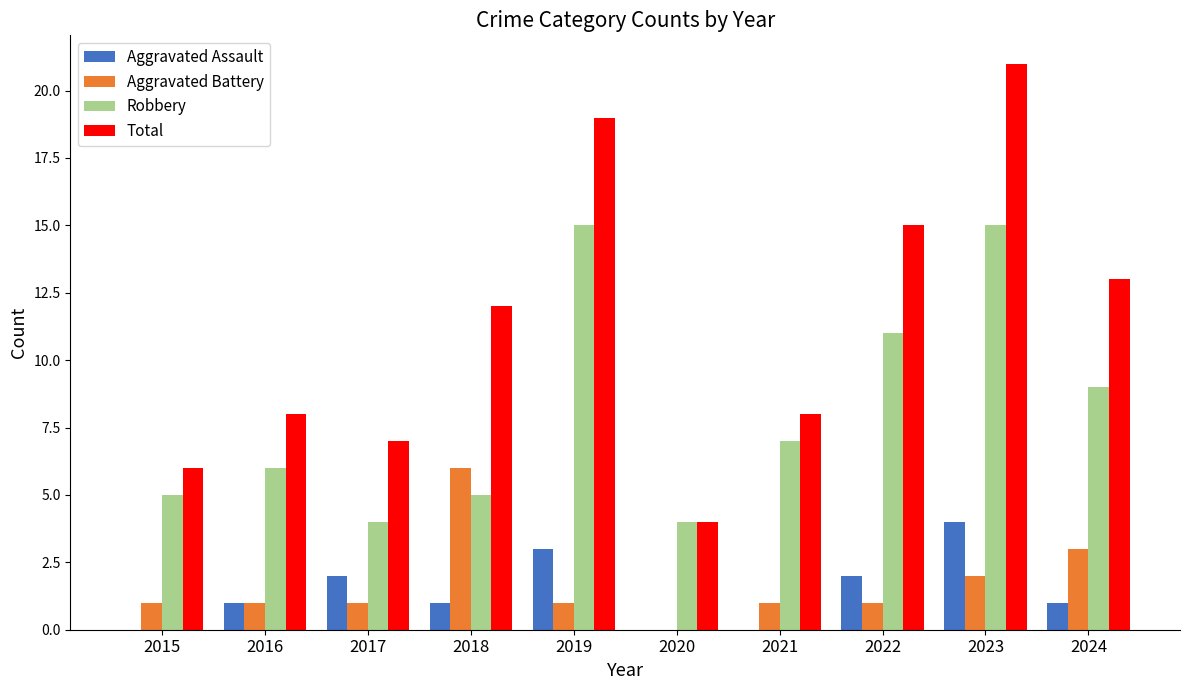

Where does the Robbery series first go above 7?

2019